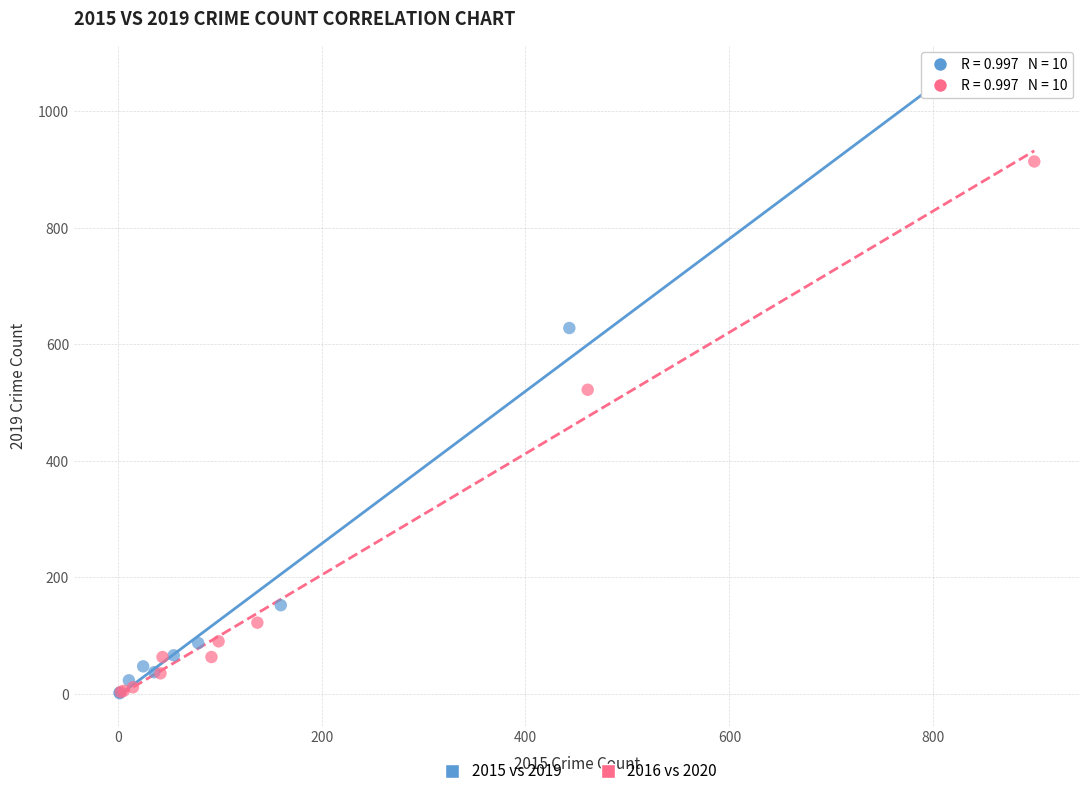

Which series has the largest Y range (max minus min)?

2015 vs 2019